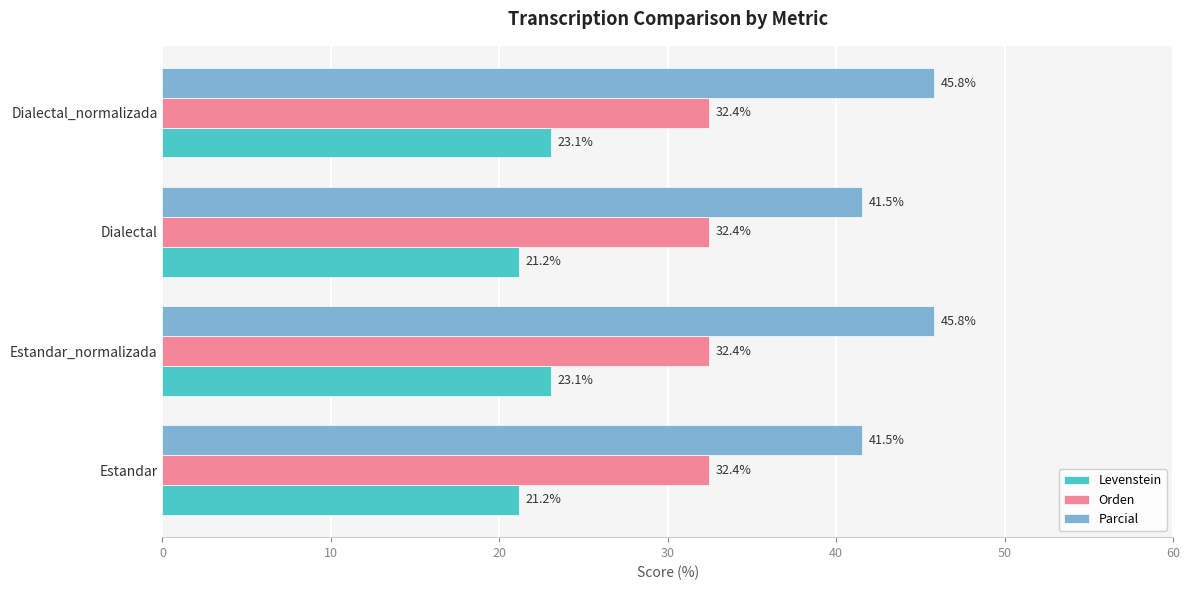

Which series has the largest range (max minus min)?

Parcial